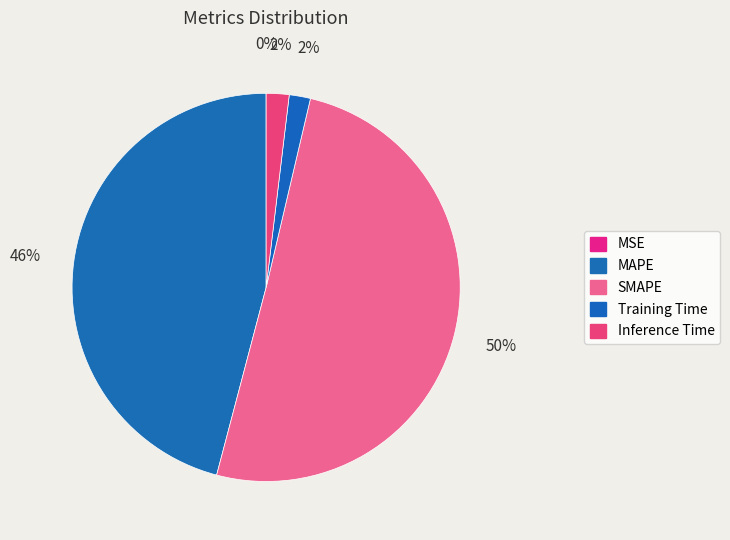

How many slices are in this pie chart?

5